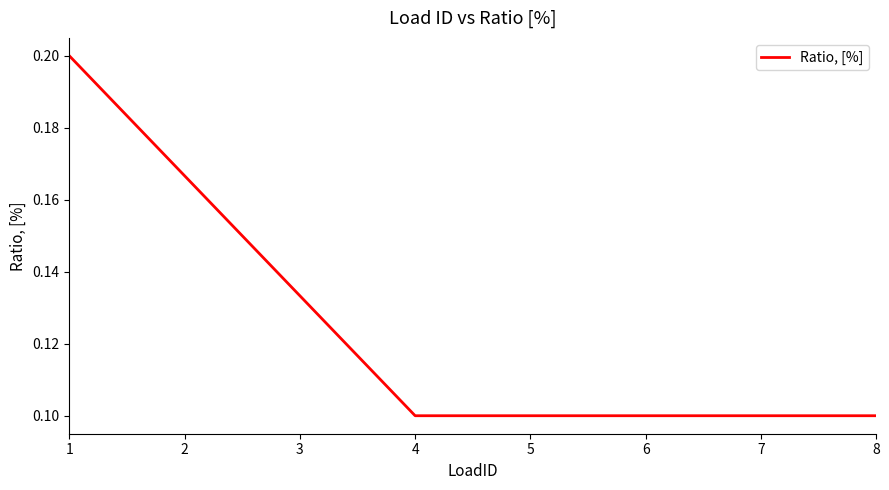

The value at 8 is 0.0. True or false?

False